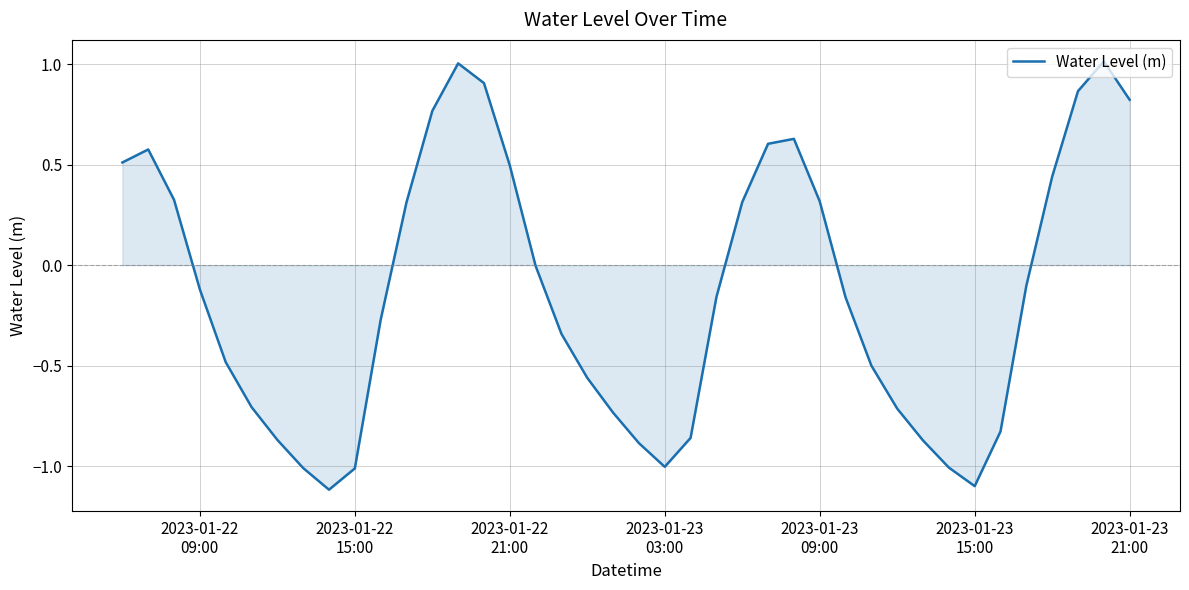

What is the maximum value shown in the chart?

1.0